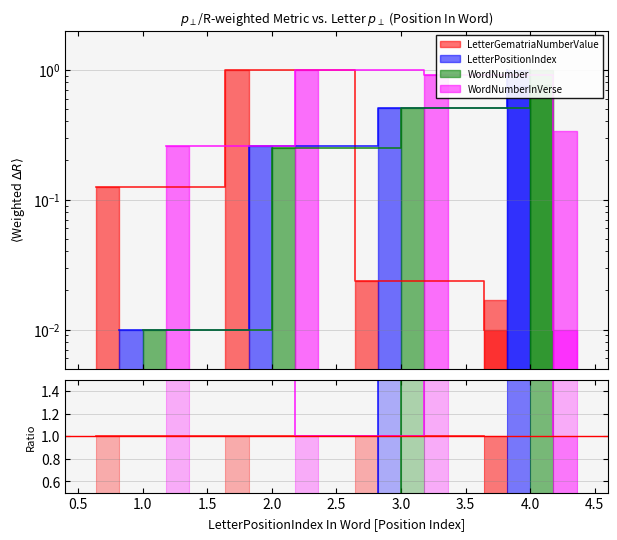

Is it true that WordNumberInVerse equals 22.9 at 1.0?

False